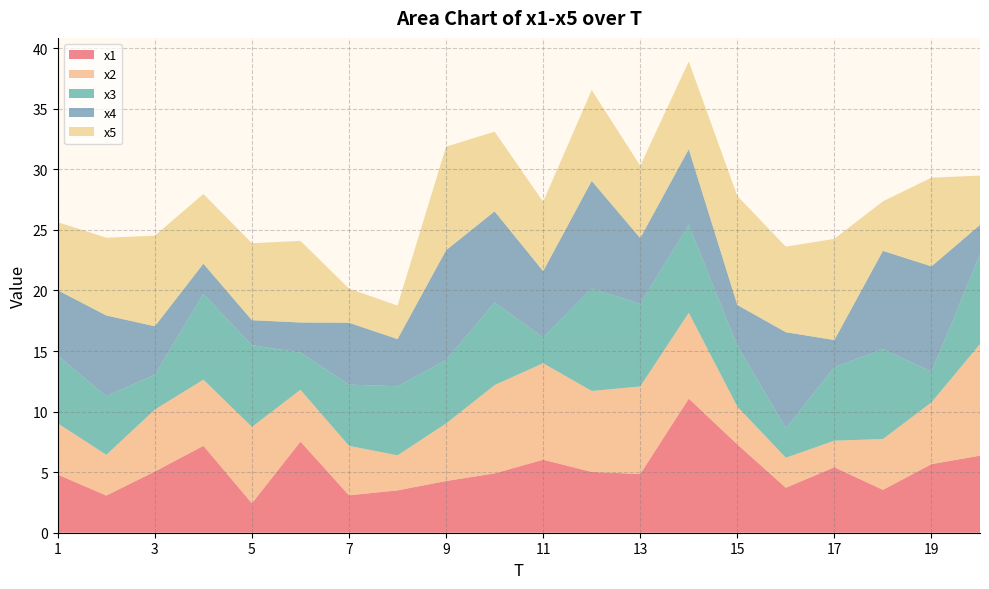

Reading right to left, transcribe all the data shown in this chart.

x1: 20=6.4	19=5.7	18=3.5	17=5.4	16=3.7	15=7.3	14=11.1	13=4.8	12=5.0	11=6.0	10=4.9	9=4.3	8=3.5	7=3.1	6=7.5	5=2.4	4=7.2	3=5.1	2=3.1	1=4.8
x2: 20=9.2	19=5.1	18=4.2	17=2.2	16=2.5	15=3.1	14=7.1	13=7.2	12=6.7	11=8.0	10=7.3	9=4.7	8=2.9	7=4.1	6=4.3	5=6.3	4=5.5	3=5.1	2=3.4	1=4.2
x3: 20=7.4	19=2.5	18=7.4	17=6.1	16=2.4	15=5.0	14=7.3	13=6.8	12=8.5	11=2.1	10=6.8	9=5.2	8=5.7	7=5.1	6=3.1	5=6.7	4=7.1	3=2.9	2=4.8	1=5.6
x4: 20=2.4	19=8.7	18=8.1	17=2.2	16=7.9	15=3.3	14=6.2	13=5.4	12=8.9	11=5.5	10=7.5	9=9.1	8=3.9	7=5.1	6=2.5	5=2.1	4=2.5	3=4.0	2=6.7	1=5.4
x5: 20=4.1	19=7.3	18=4.1	17=8.4	16=7.1	15=9.0	14=7.2	13=6.0	12=7.5	11=5.7	10=6.6	9=8.6	8=2.8	7=2.8	6=6.7	5=6.4	4=5.8	3=7.5	2=6.4	1=5.6